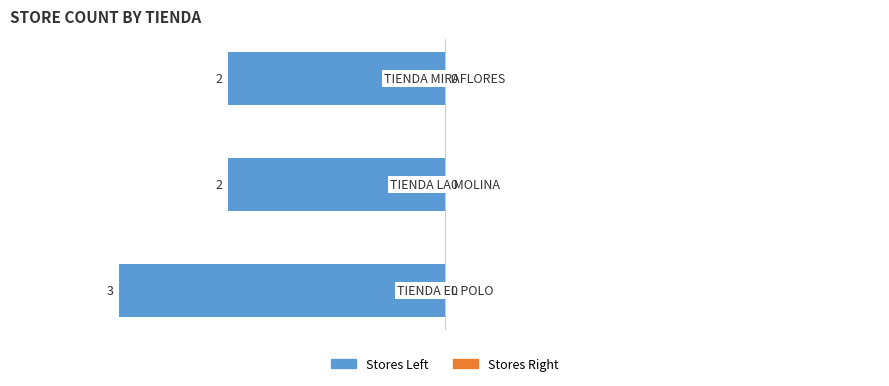

How many bars are there in total?

3